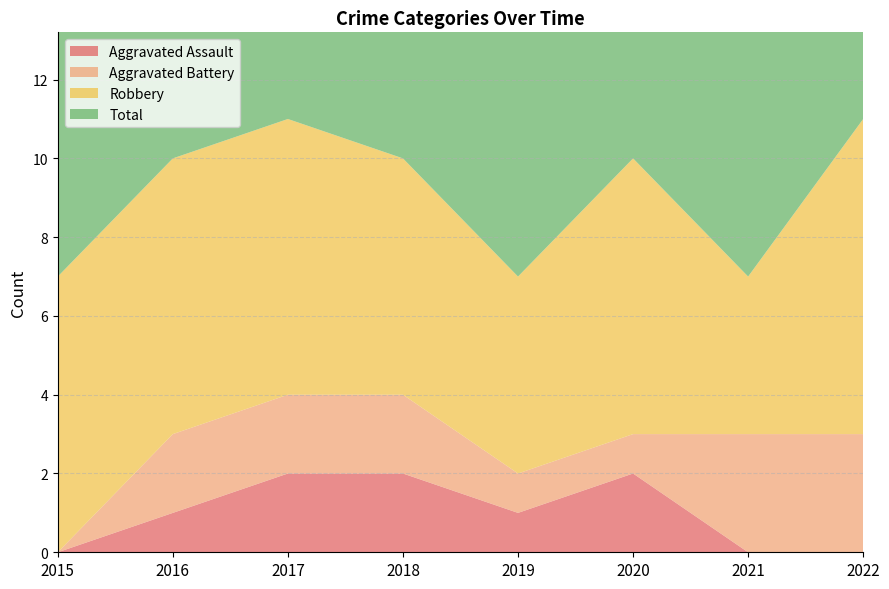

Reading left to right, transcribe all the data shown in this chart.

Aggravated Assault: 0	1	2	2	1	2	0	0
Aggravated Battery: 0	2	2	2	1	1	3	3
Robbery: 7	7	7	6	5	7	4	8
Total: 7	10	11	10	7	10	7	11